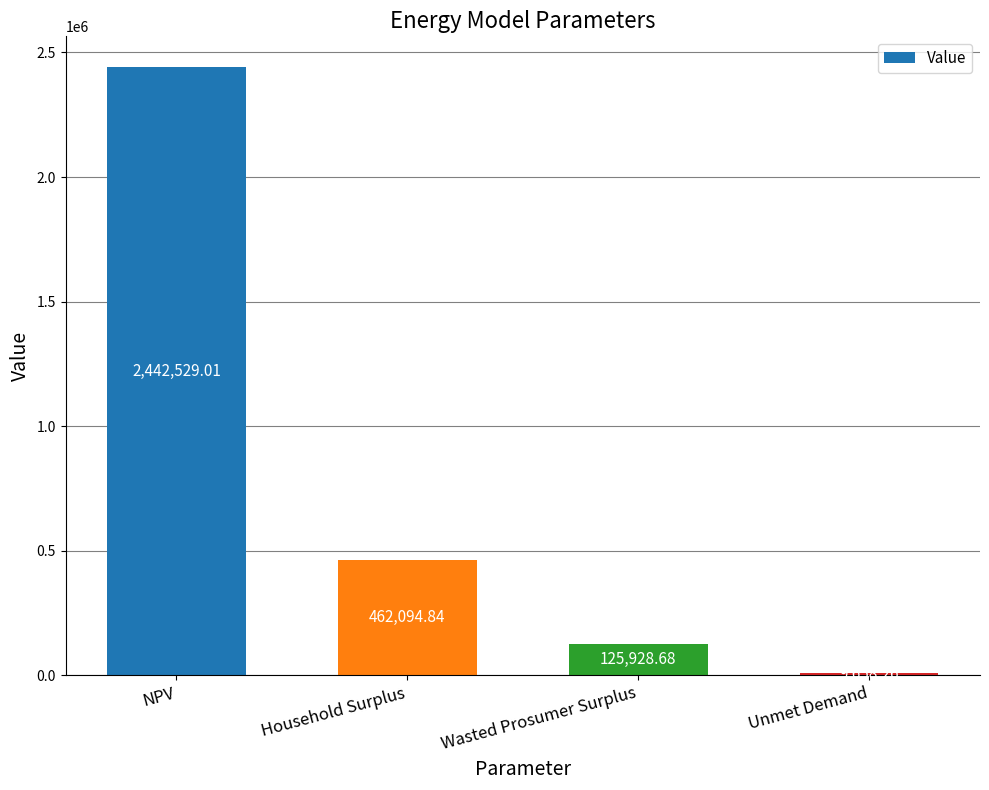

What is the ratio of the value at NPV to the value at Wasted Prosumer Surplus?

19.4